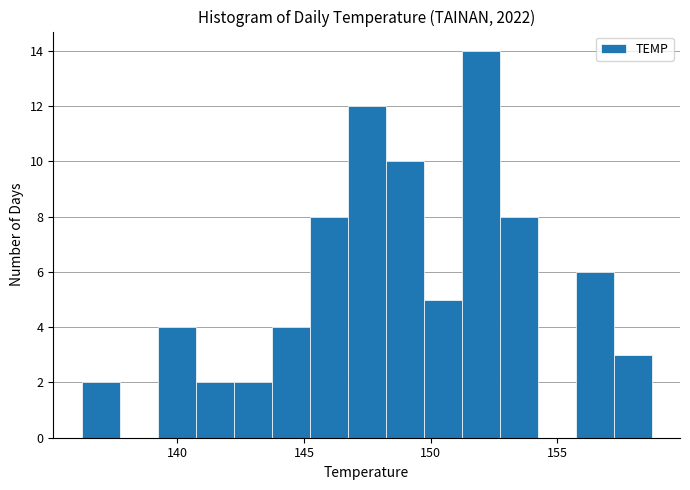

Around what value on the x-axis is the tallest bar? Give the approximate position of its centre, as read against the axis.

152.0